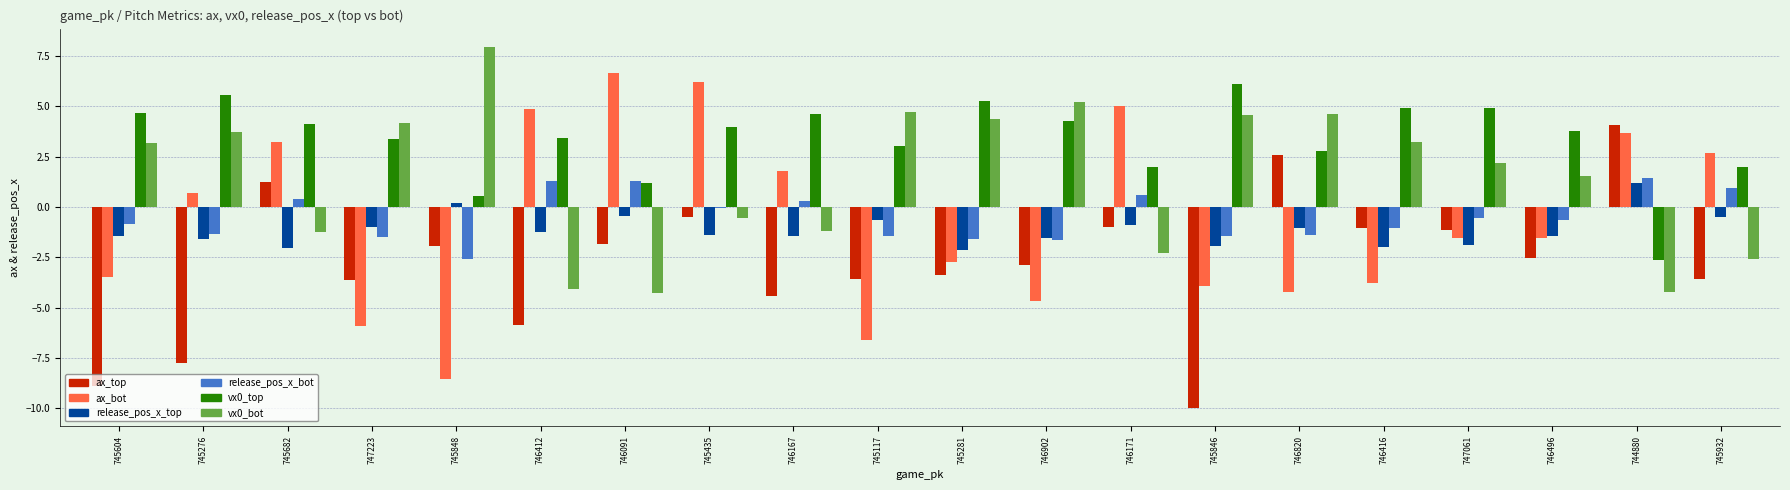

Read the vx0_bot value at 744880.

-4.2